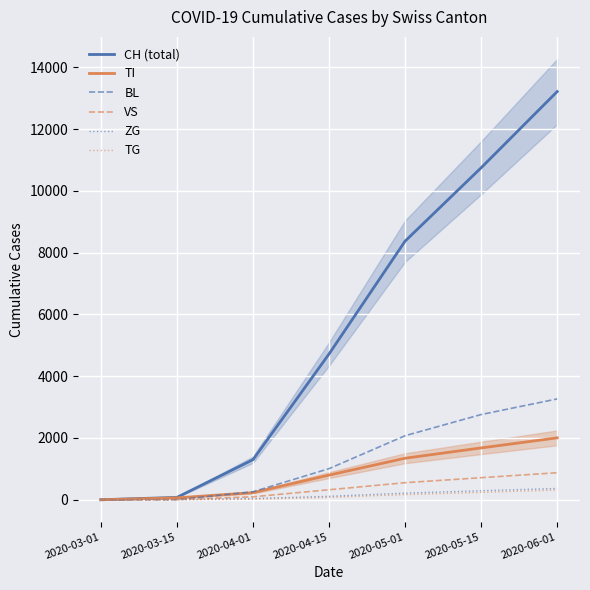

Which series has the largest total across all categories?

CH (total)